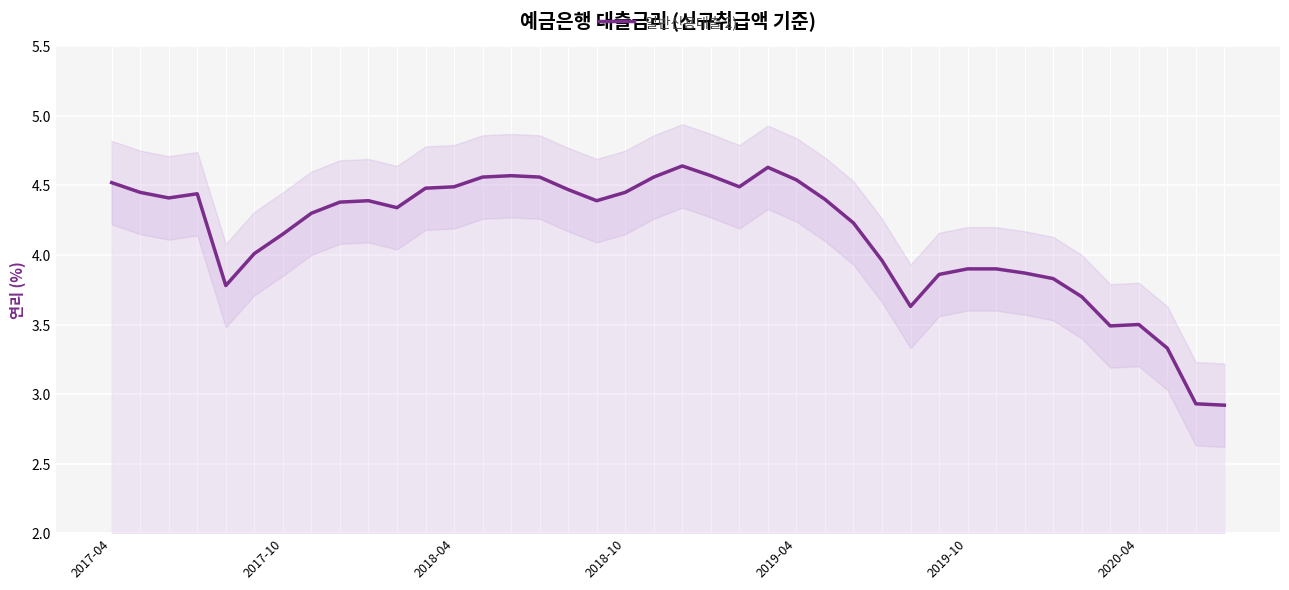

How many data points are less than 4?

14